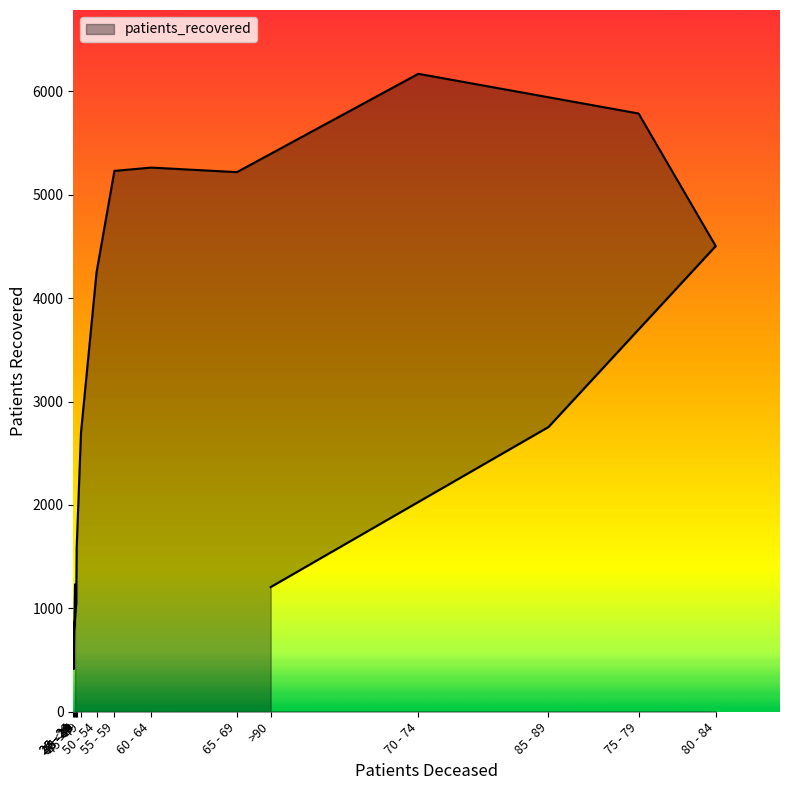

Reading left to right, transcribe all the data shown in this chart.

1229	413	703	1054	1235	1585	2699	4250	5231	5263	5219	6170	5786	4504	2754	1206